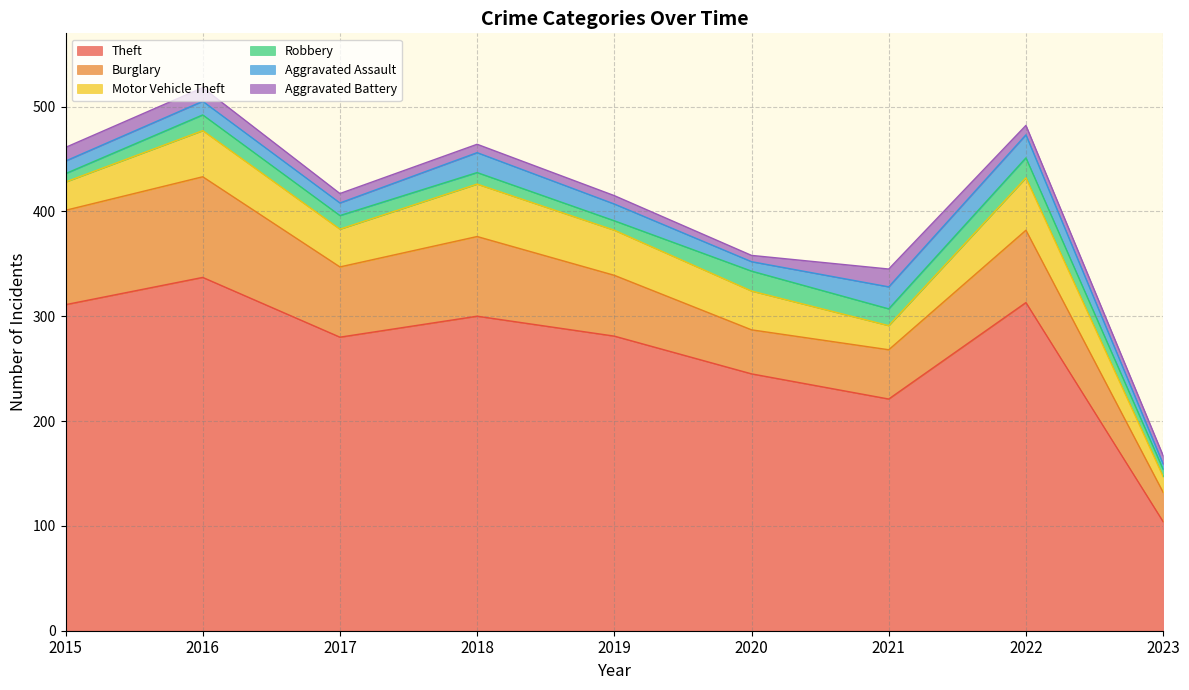

How many lines are shown in the chart?

6